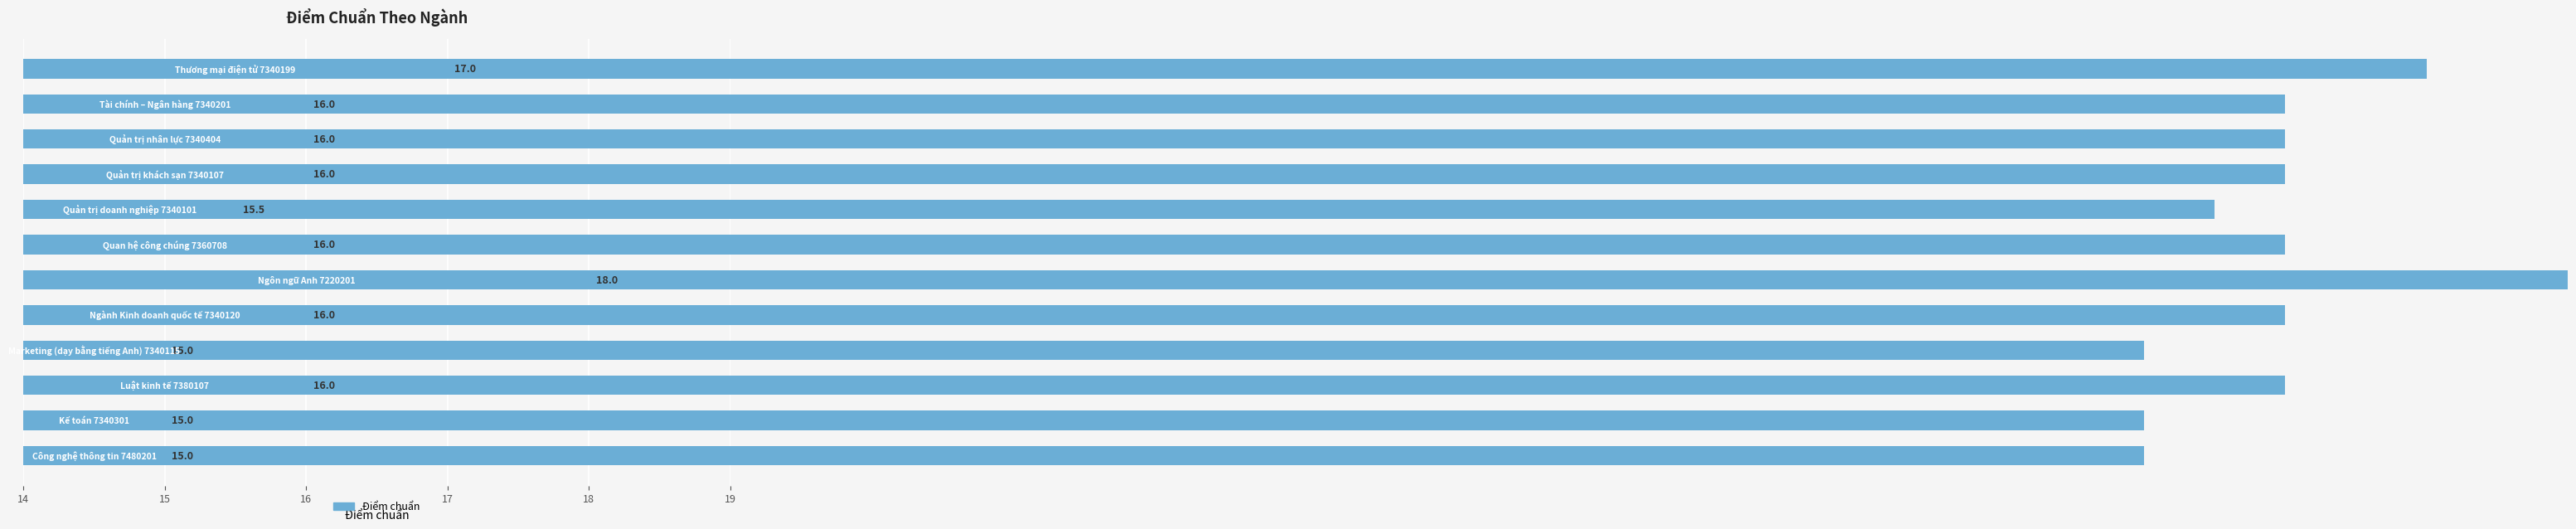

What is the difference between the second highest and minimum values?

2.0